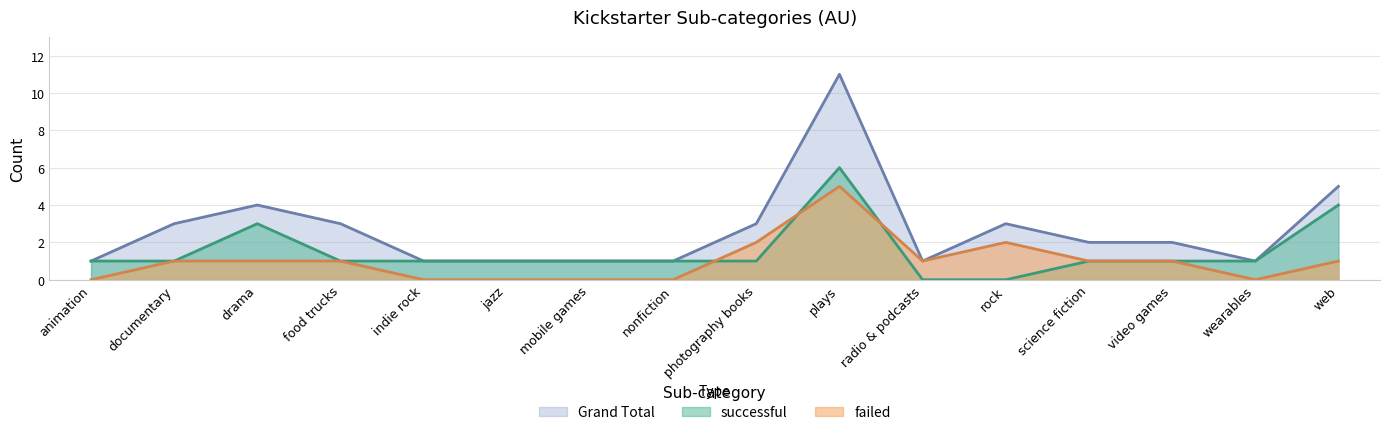

List the series in order of their peak value, highest first.

Grand Total, successful, failed